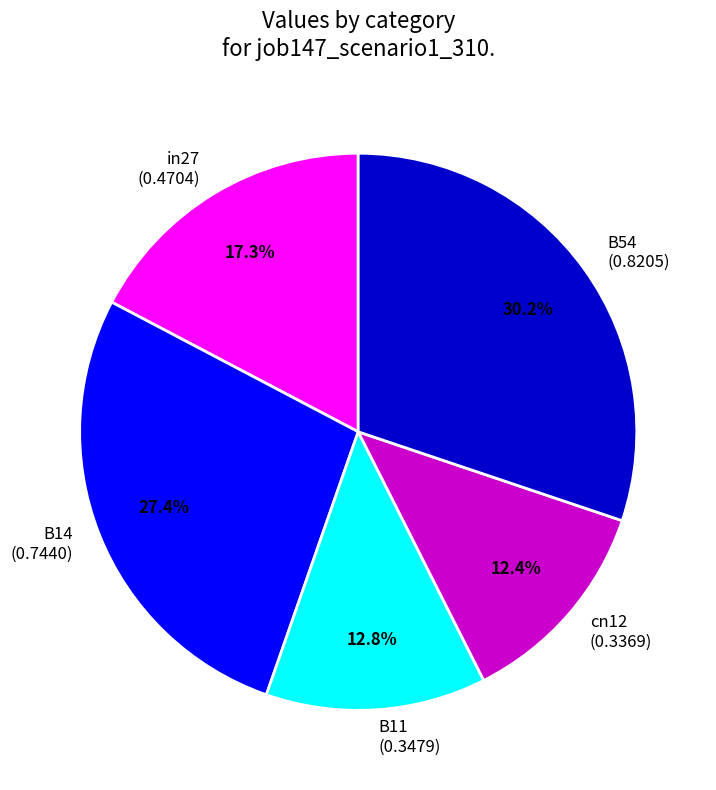

To the nearest percent, what is the average slice percentage?

20%